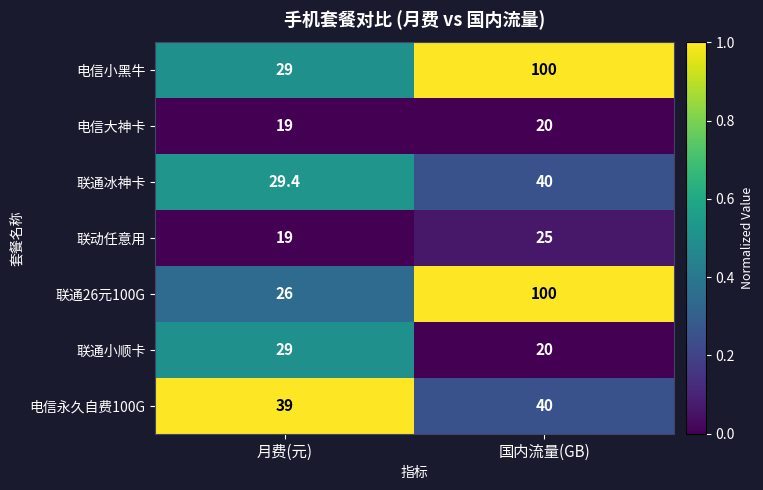

What is the maximum value shown in the chart?

100.0